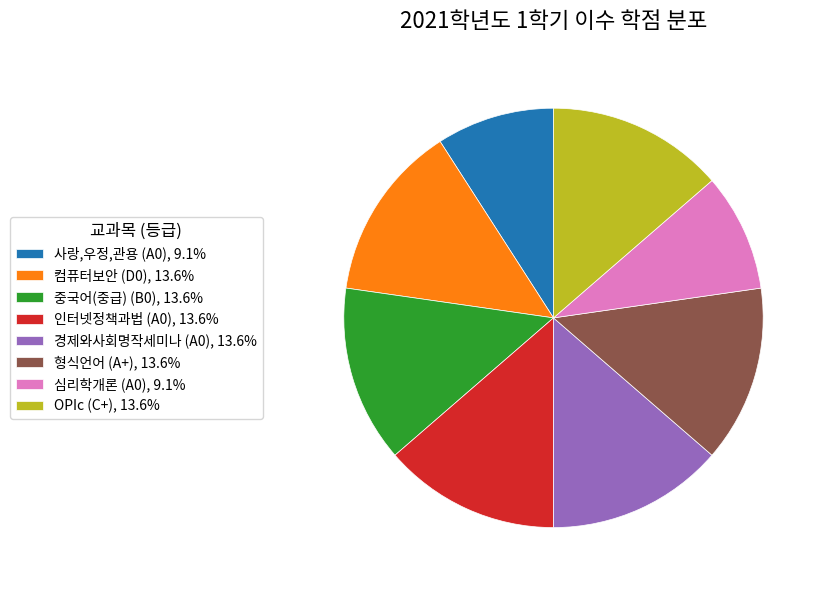

Do OPIc (C+), 13.6% and 중국어(중급) (B0), 13.6% together represent more than half of the pie?

No